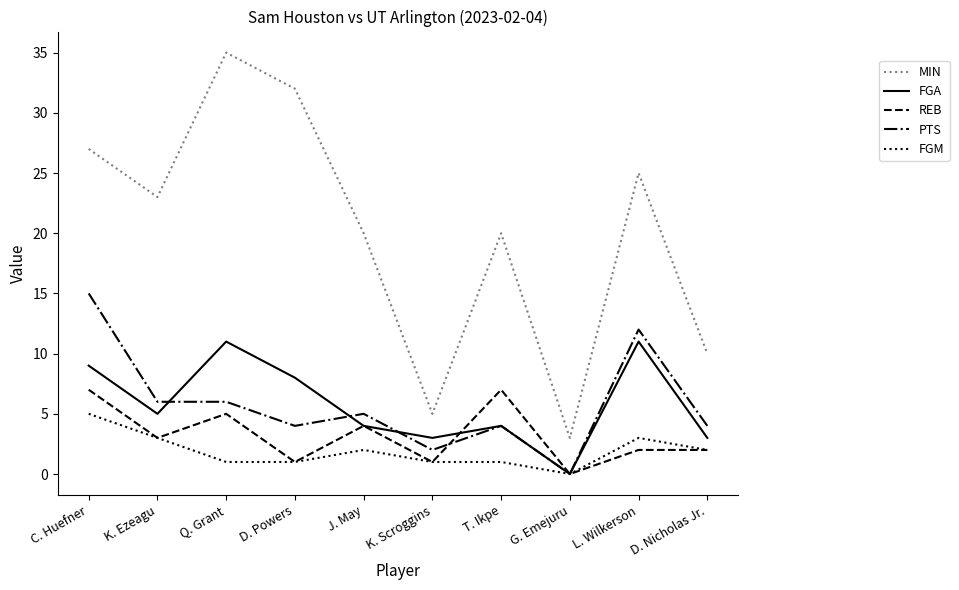

Where do FGA and PTS first cross each other?

K. Ezeagu and Q. Grant